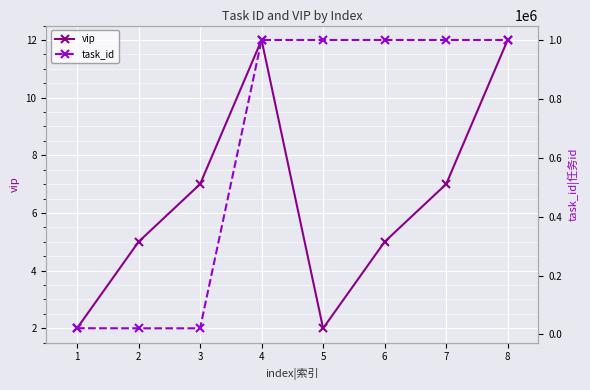

Between 7 and 8, which is larger?

8